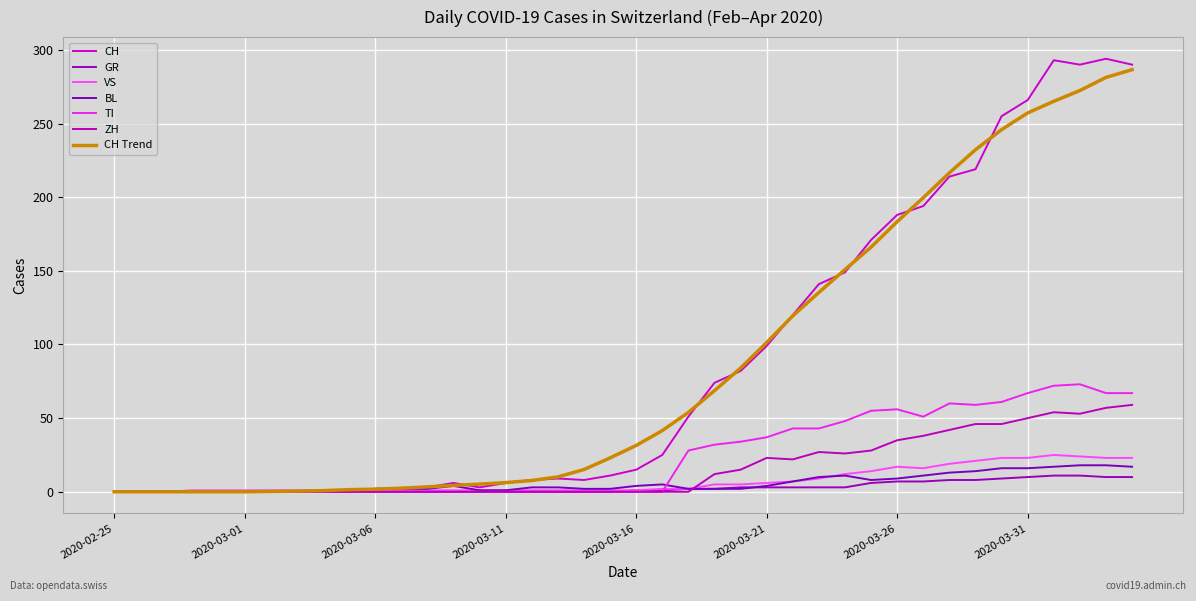

After their last crossing, which series has the higher values: GR or ZH?

ZH